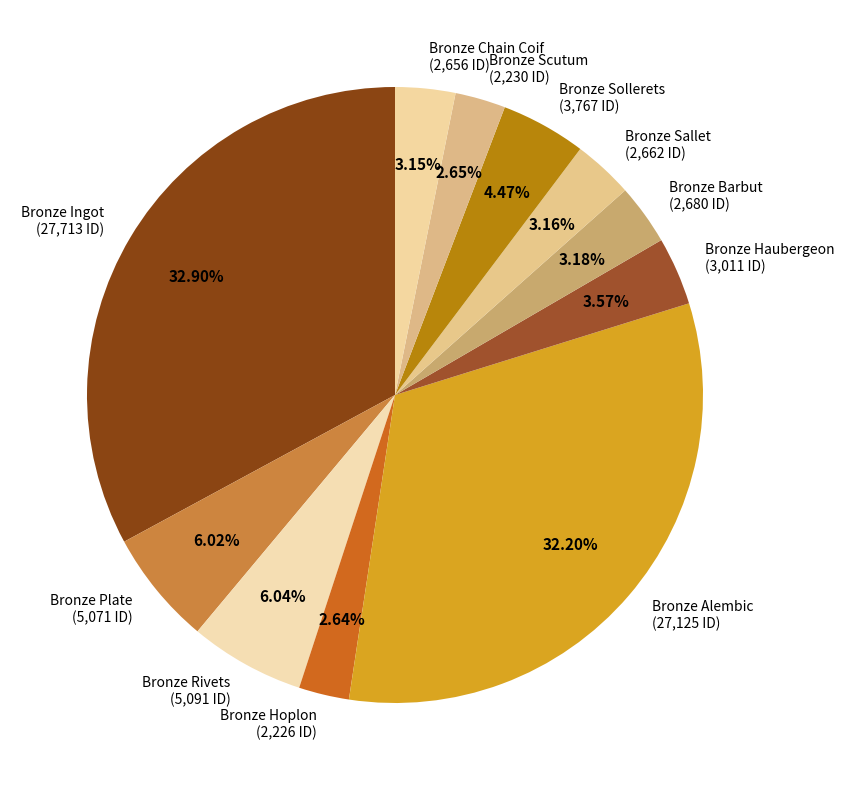

Which slice is the largest?

Bronze Ingot